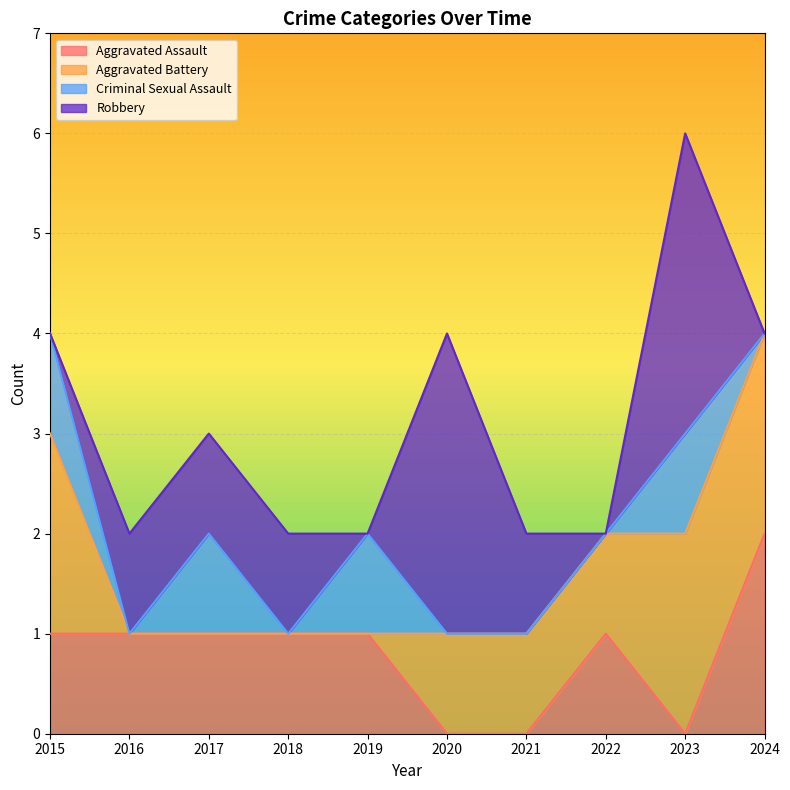

Which series has the largest range (max minus min)?

Robbery